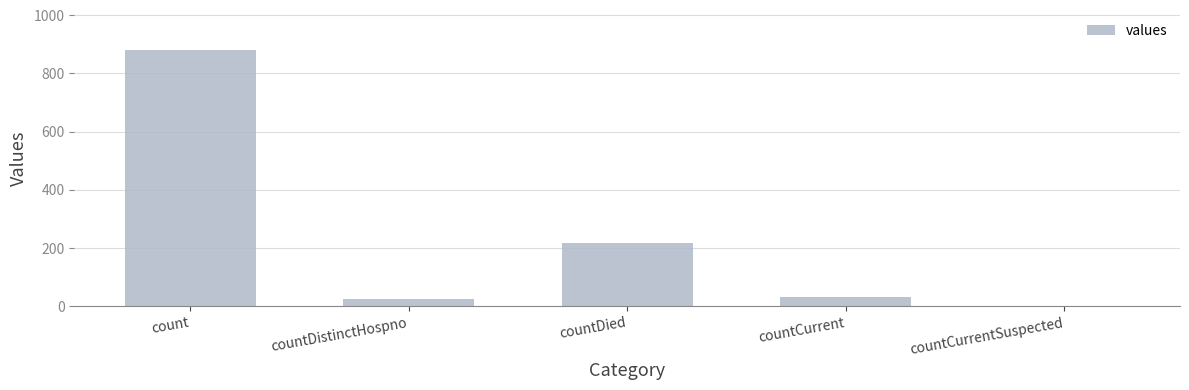

Is it true that the value at countDistinctHospno is 24?

True